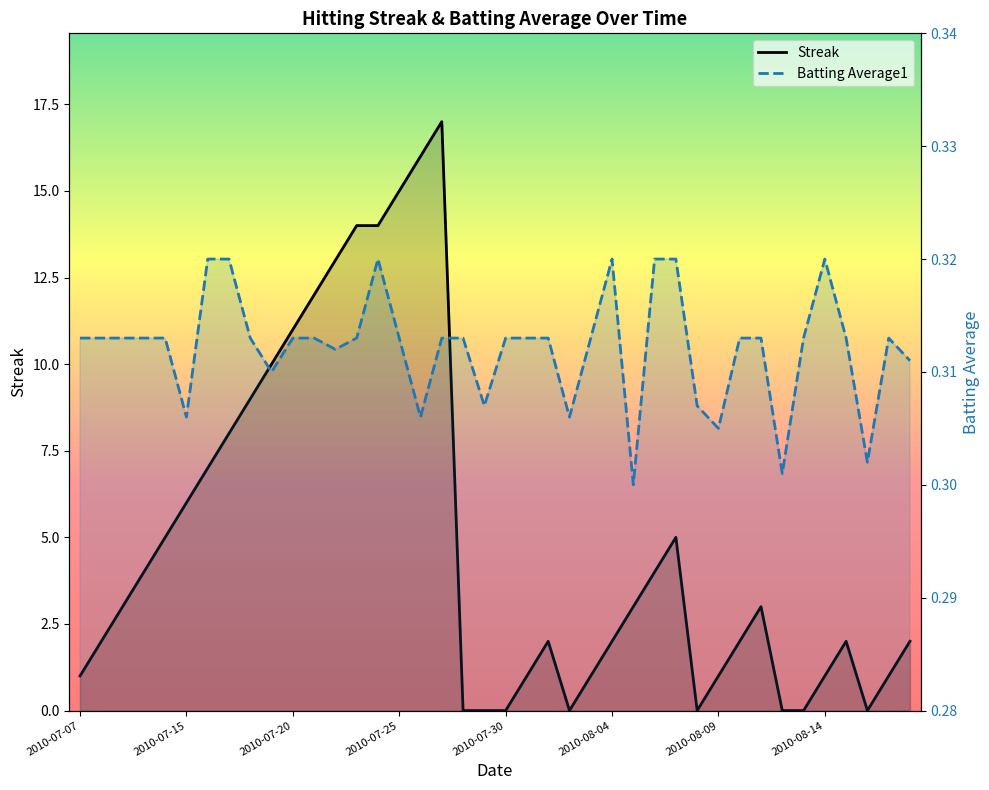

True or false: Streak has more than 1 points higher than both neighbors.

True